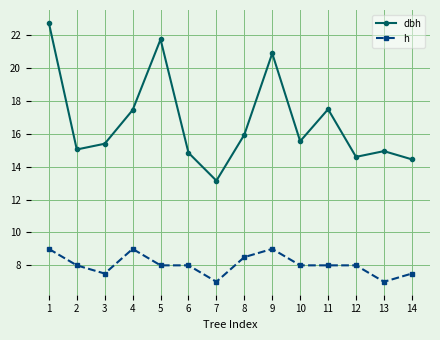

Is the value of h at 9 greater than the value of dbh at 7?

No